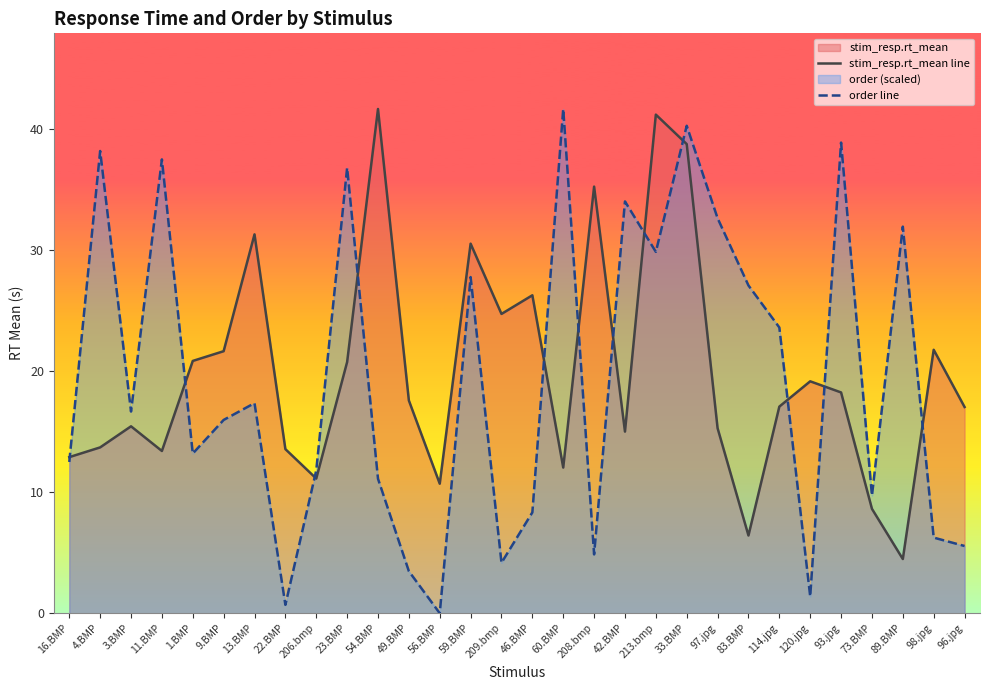

Is the value of stim_resp.rt_mean line at 93.jpg greater than the value of order line at 4.BMP?

No